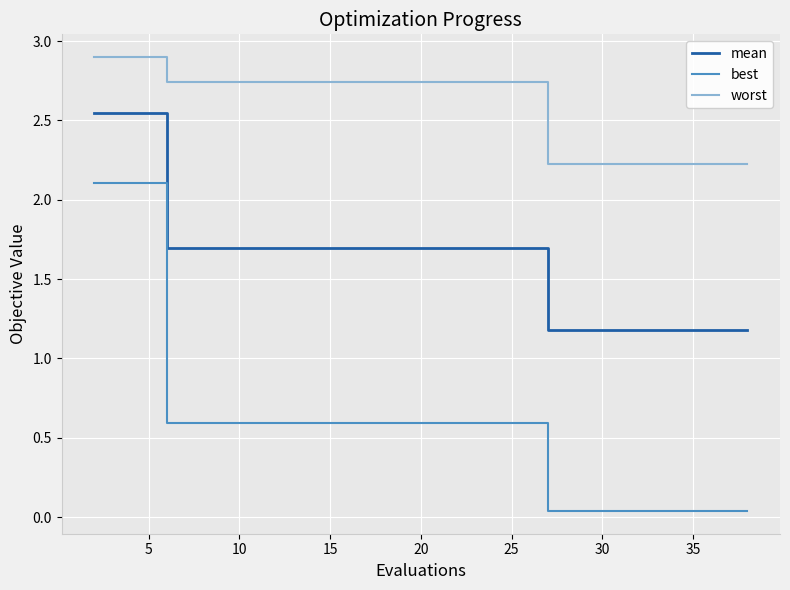

What is the maximum value shown in the chart?

2.9